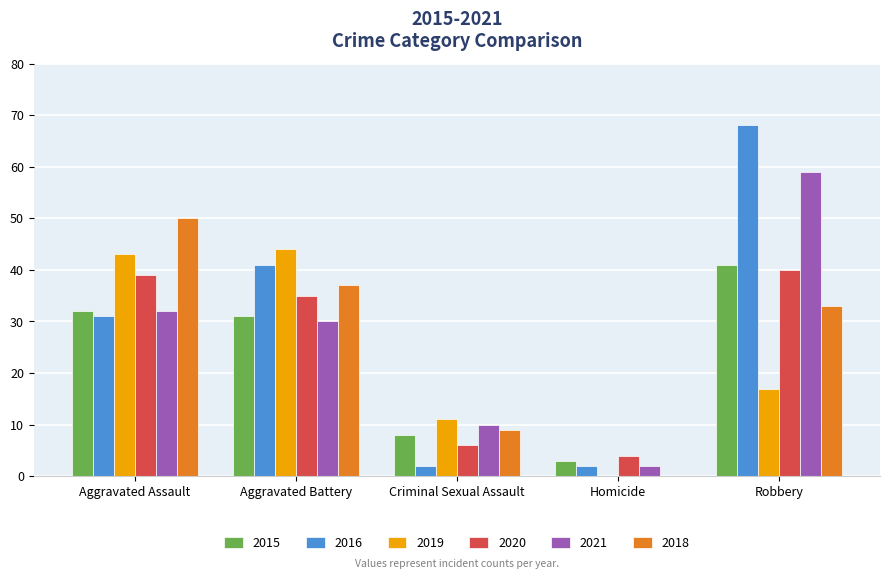

Where is 2020 nearest to the value 22?

Aggravated Battery